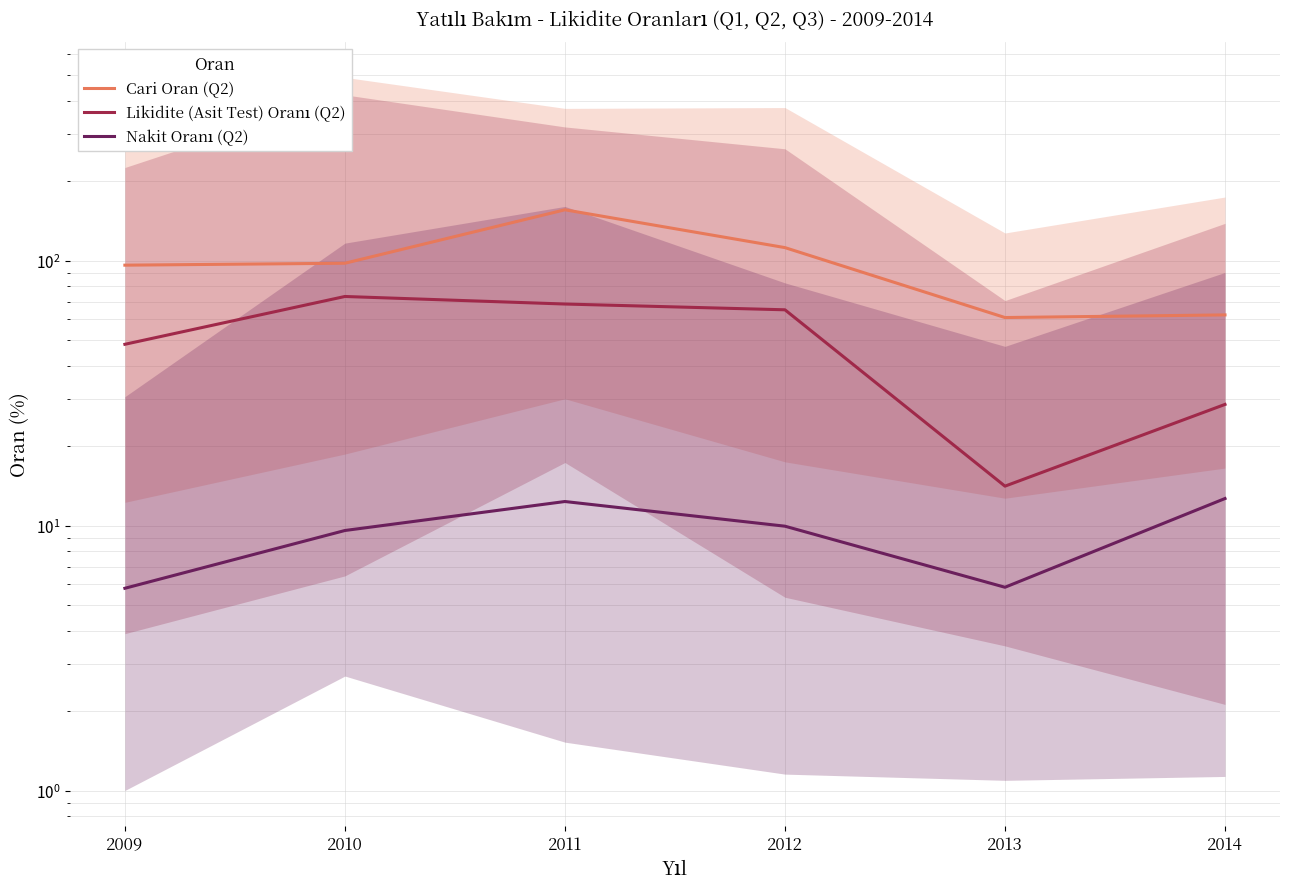

At 2010, list the series in order from smallest to largest.

Nakit Oranı (Q2), Likidite (Asit Test) Oranı (Q2), Cari Oran (Q2)